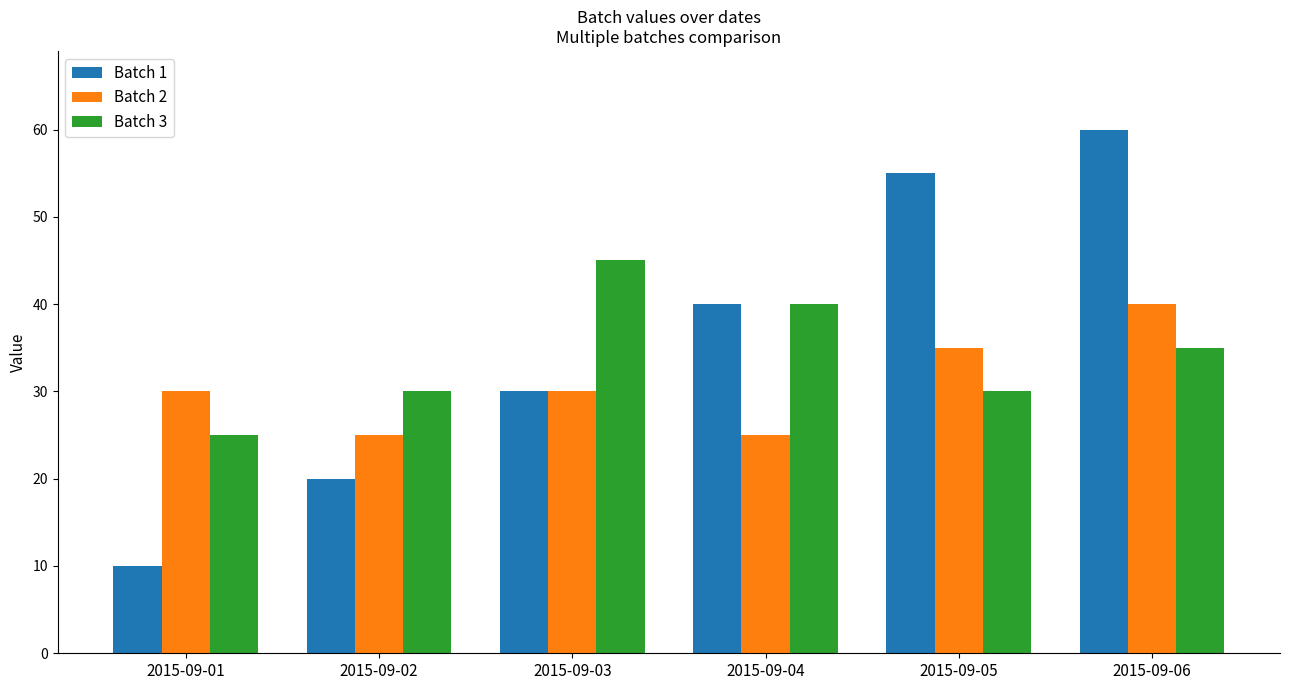

What is the value of the Batch 3 bar at the 6th from the left?

35